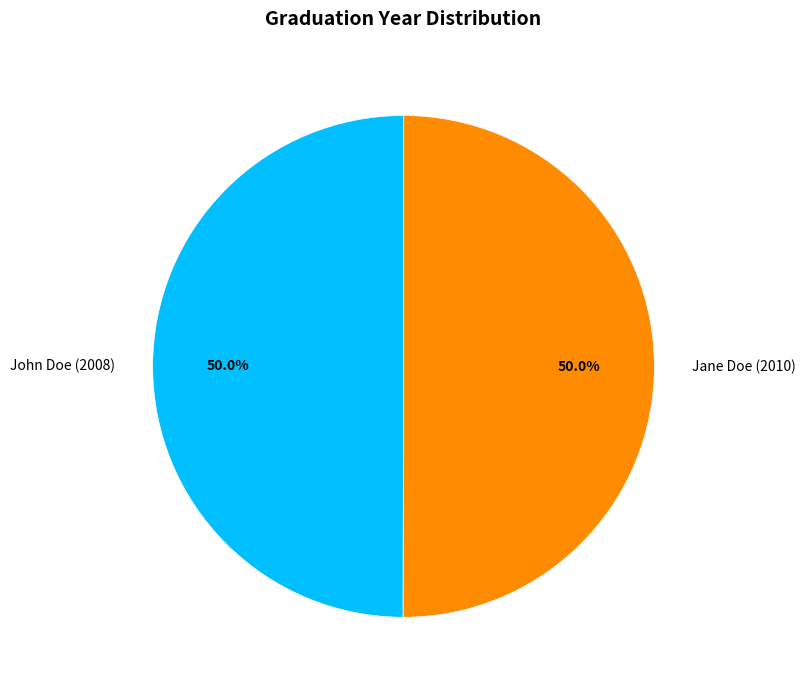

Is the sum of John Doe (2008) and Jane Doe (2010) greater than half?

Yes